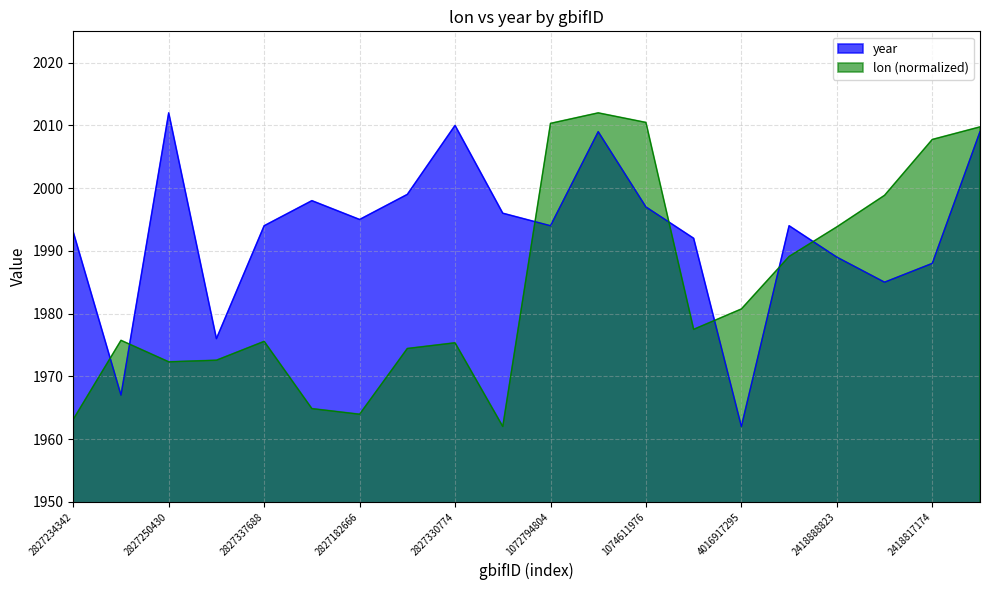

True or false: year and lon intersect in this chart.

True